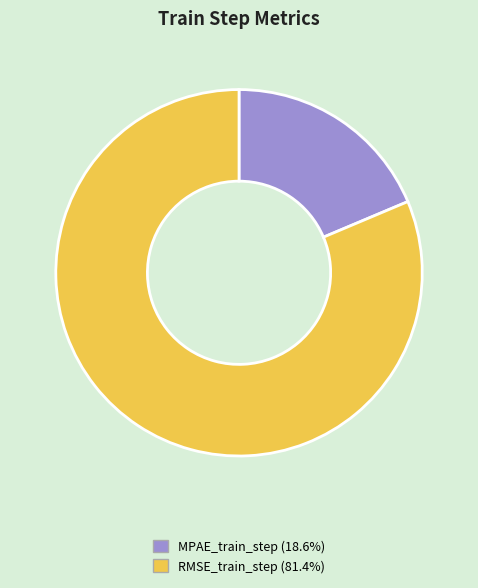

Rank the categories by value from highest to lowest.

RMSE_train_step, MPAE_train_step